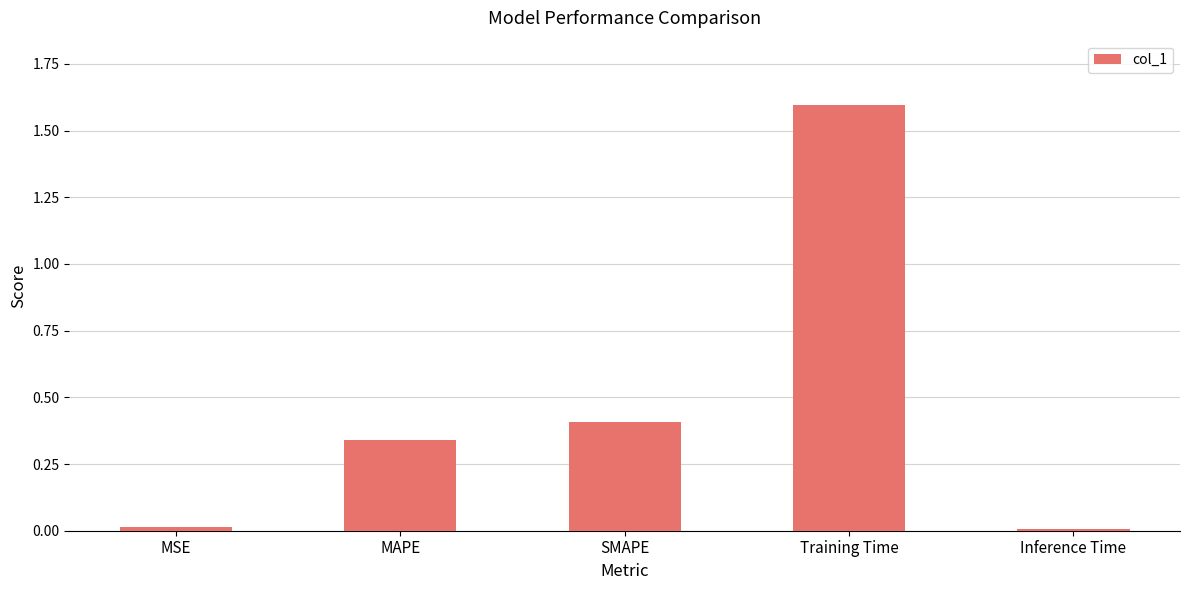

What is the change in value from MAPE to Training Time?

+1.3